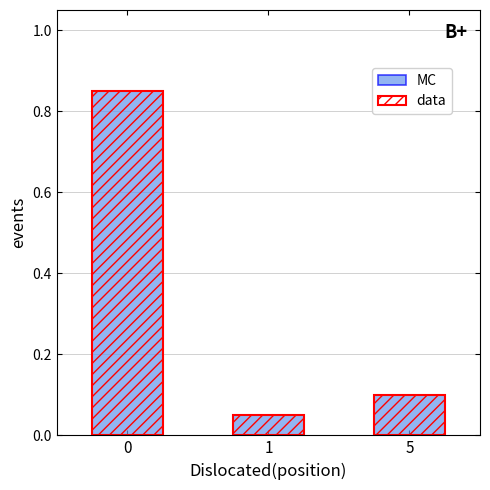

Rank the series at 0 from lowest to highest value.

MC, data